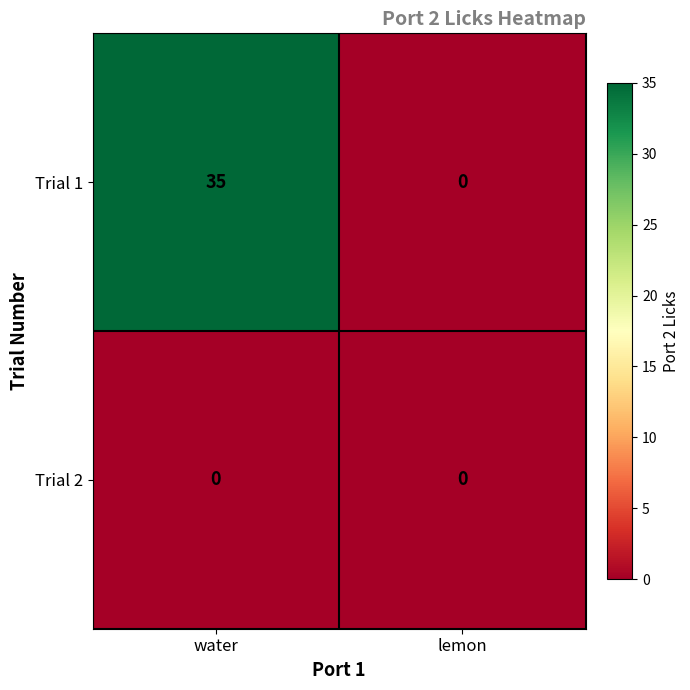

Is the value of Trial 2 at water greater than the value of Trial 1 at water?

No